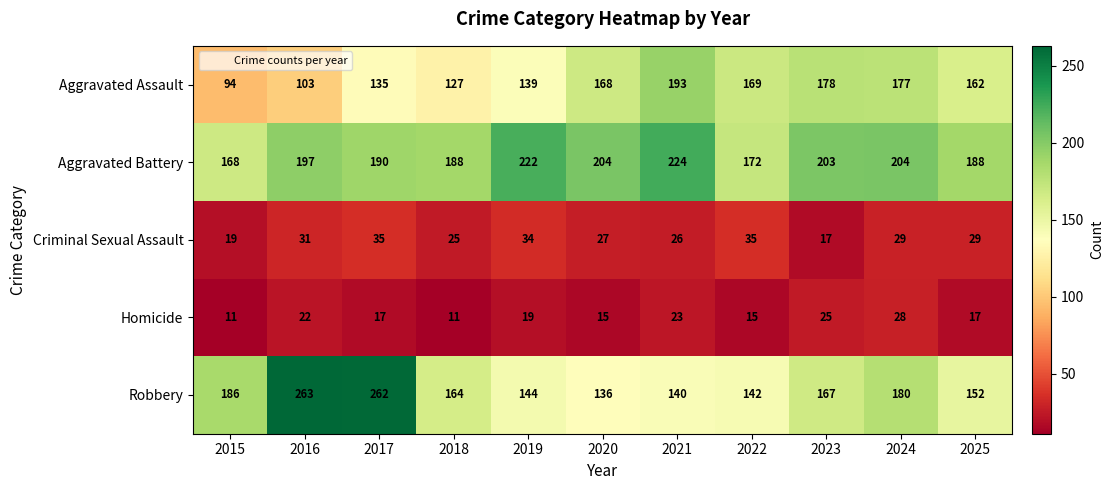

The value of Robbery at 2015 is 278. True or false?

False